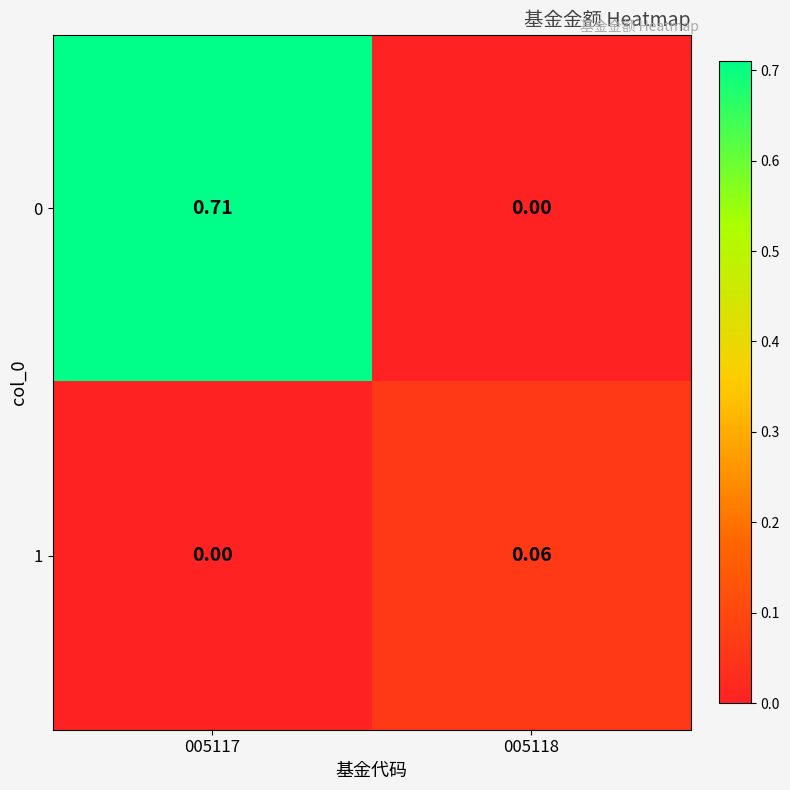

How many distinct data groups are displayed?

2